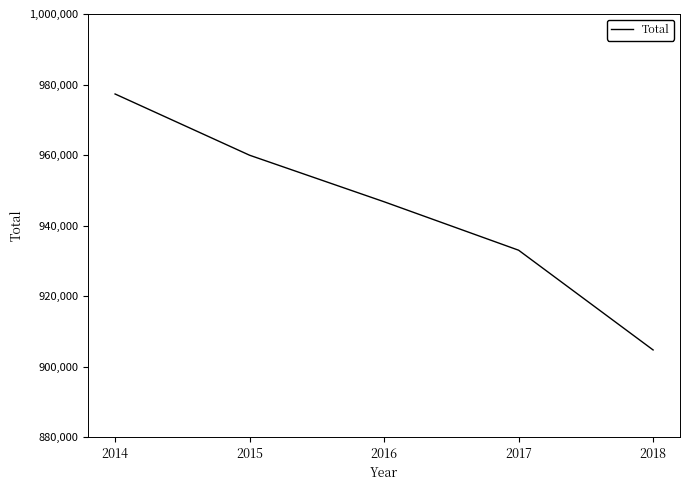

Does the chart have visible grid lines?

No